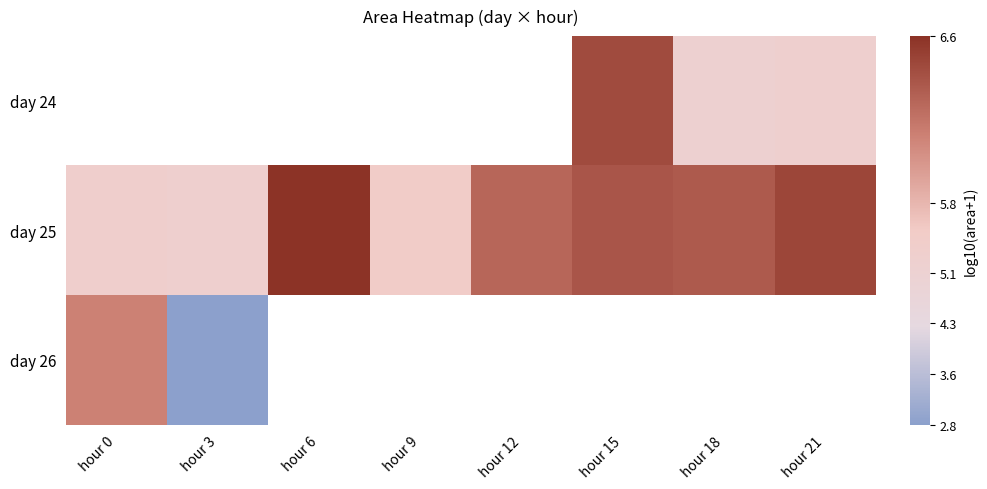

At which label does day 26 reach its minimum?

hour 3